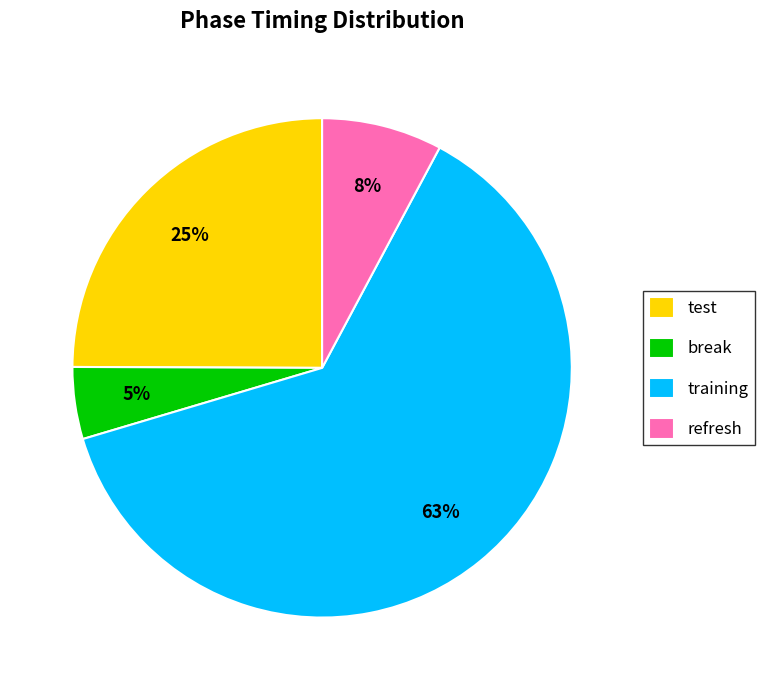

Is the sum of training and test greater than half?

Yes